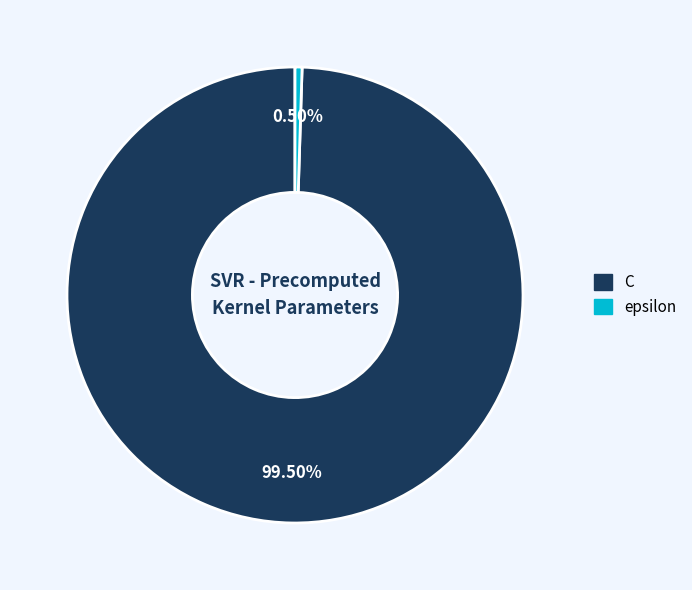

Which has a higher value, C or epsilon?

C